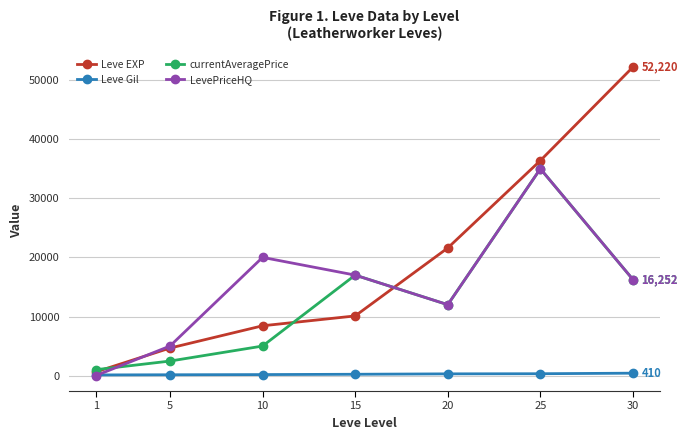

What is the difference between the Leve EXP values at 5 and 20?

16940